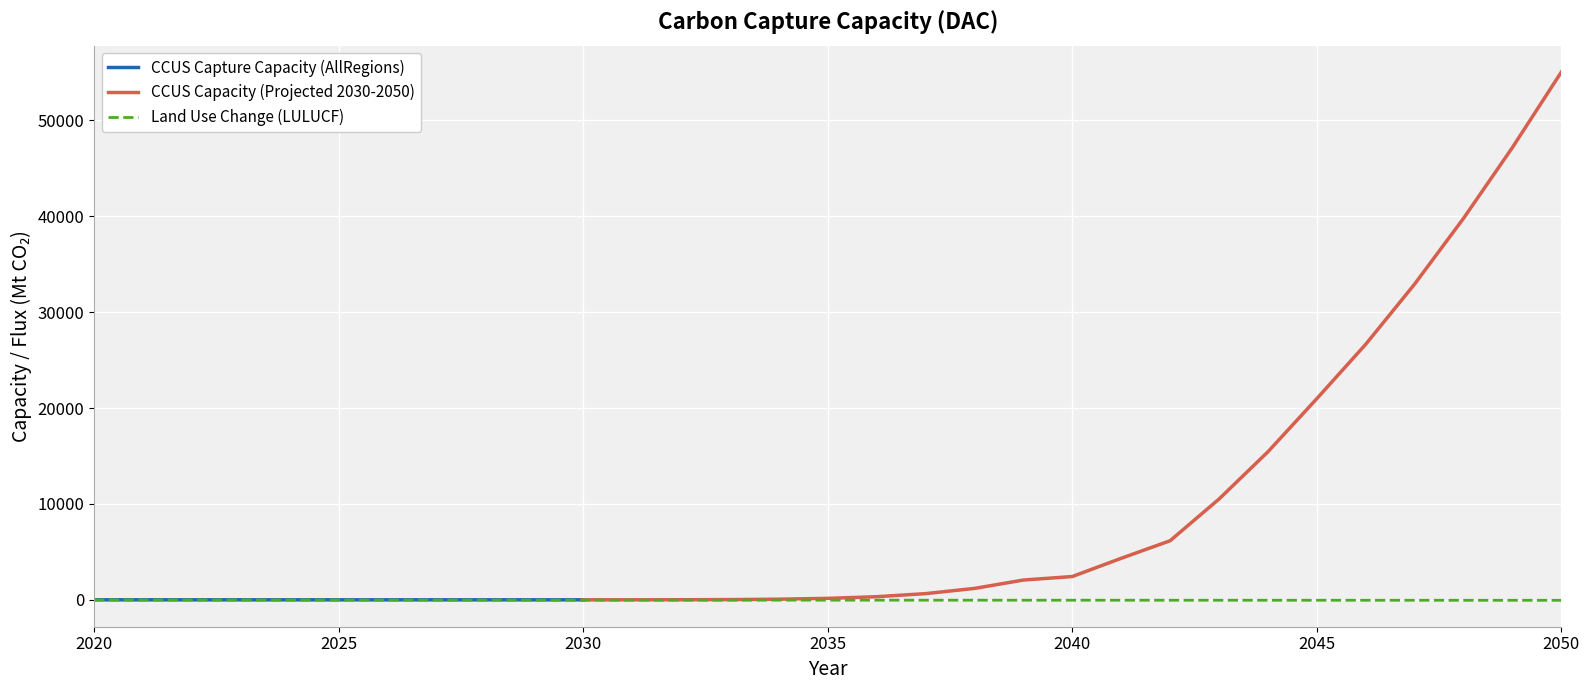

The chart shows a value of -24.5 at 2027. True or false?

True